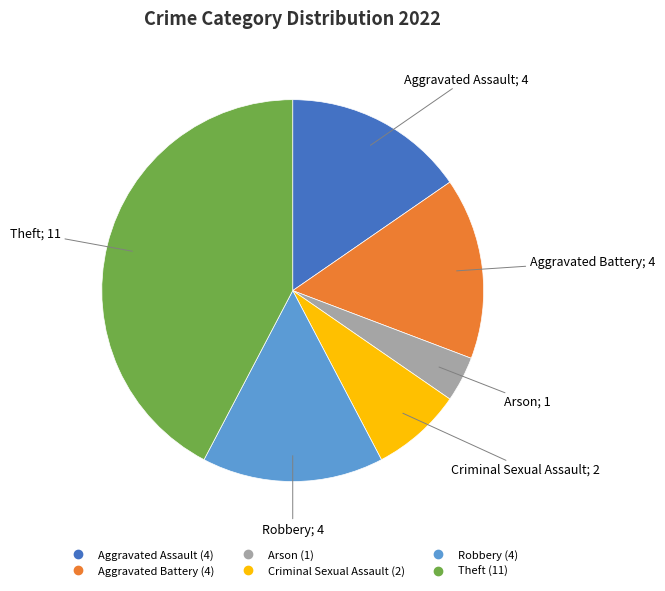

Does any single category account for the majority?

No